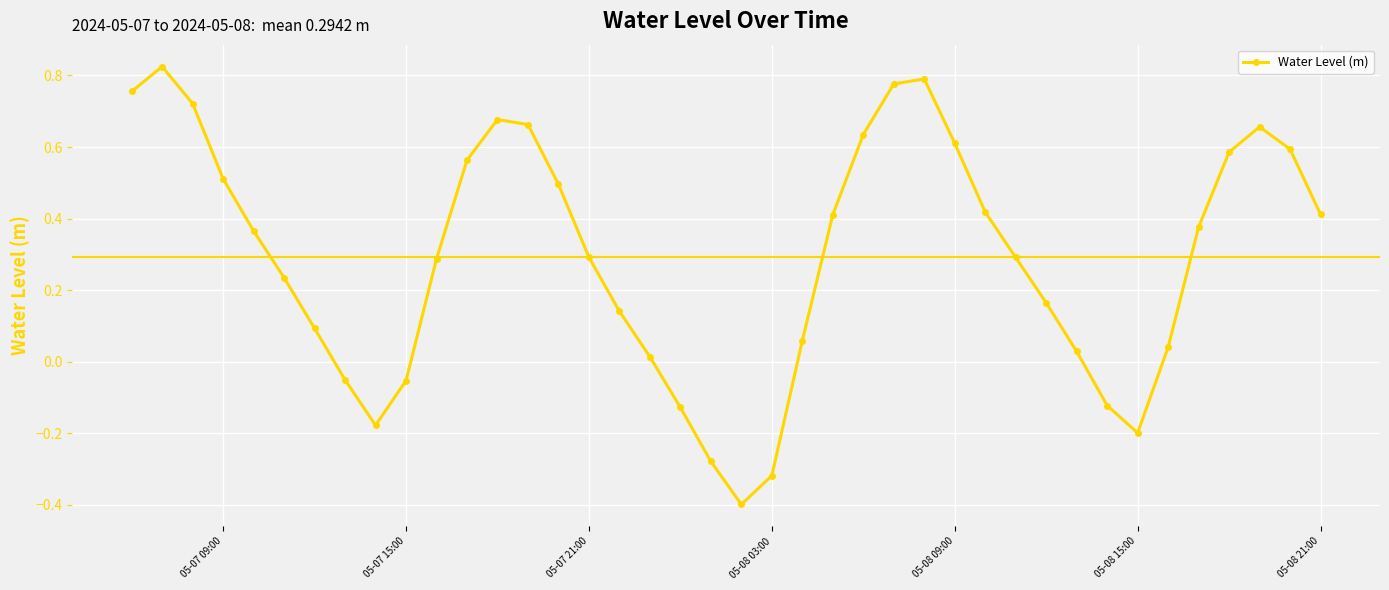

What is the minimum value shown in the chart?

-0.4